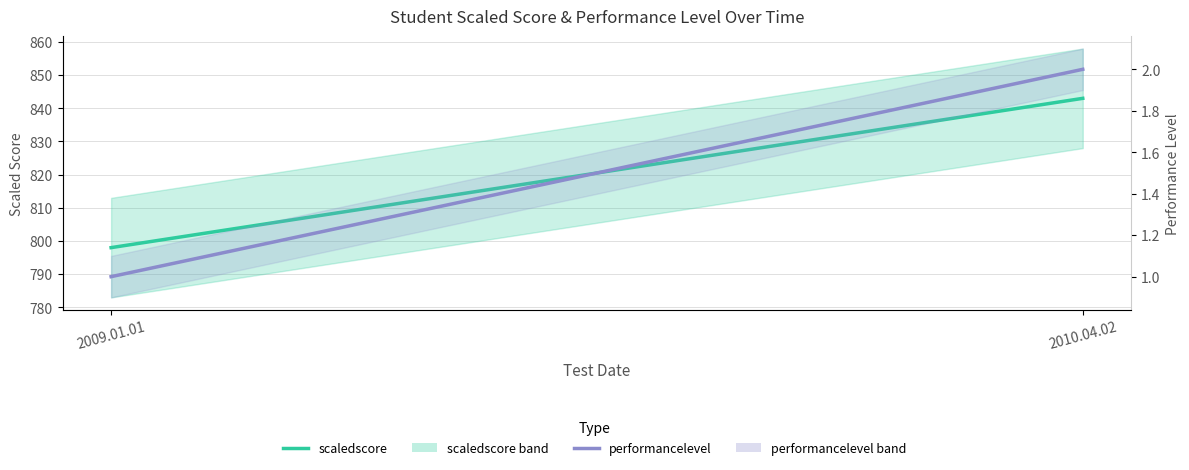

What is the difference between the highest and lowest values at 2009.01.01?

797